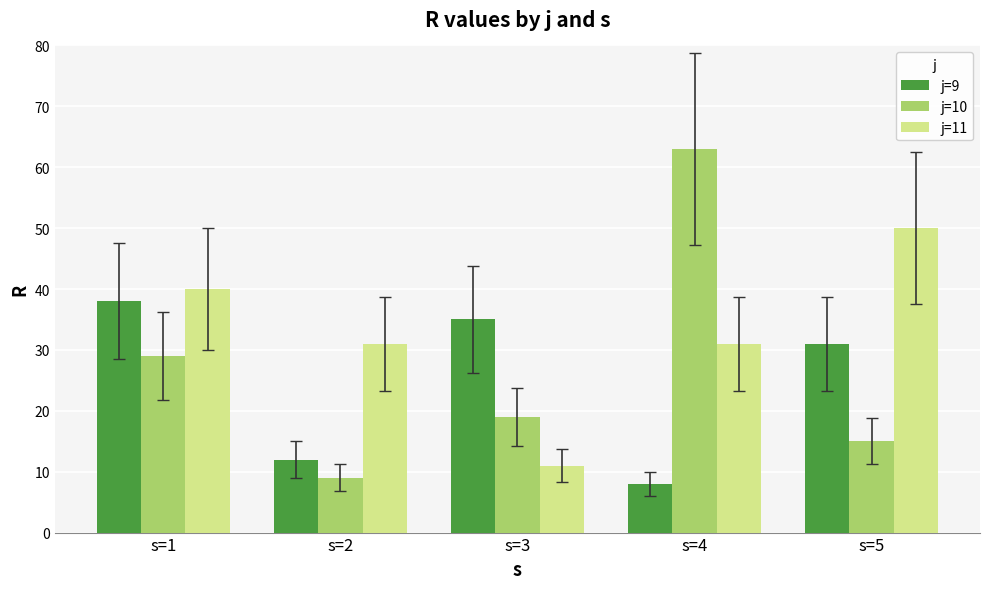

What is the sum of all j=9 values?

124